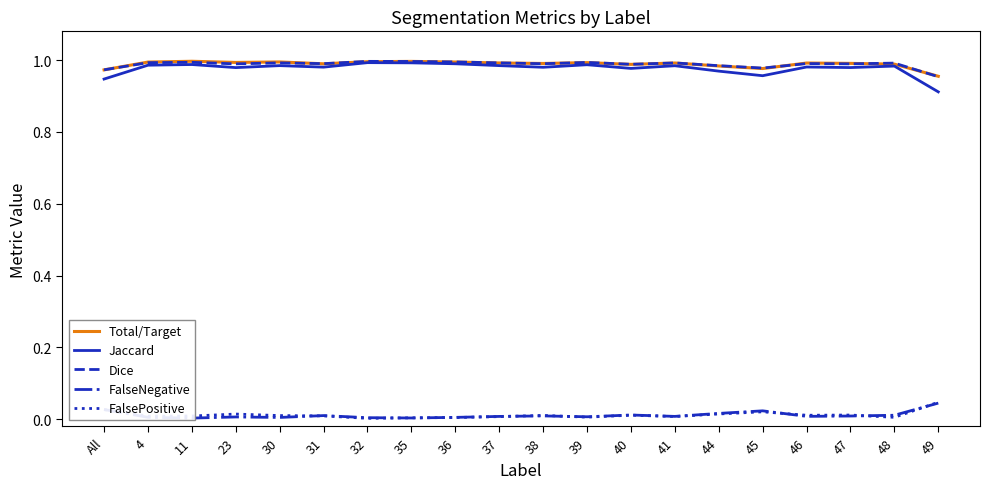

What is the label of the 11th point from the left?

38